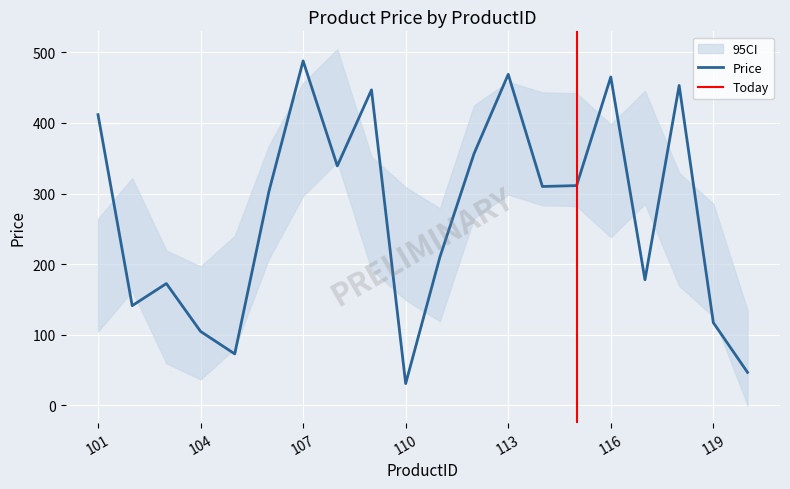

What is the difference between the values at 120 and 115?

264.8